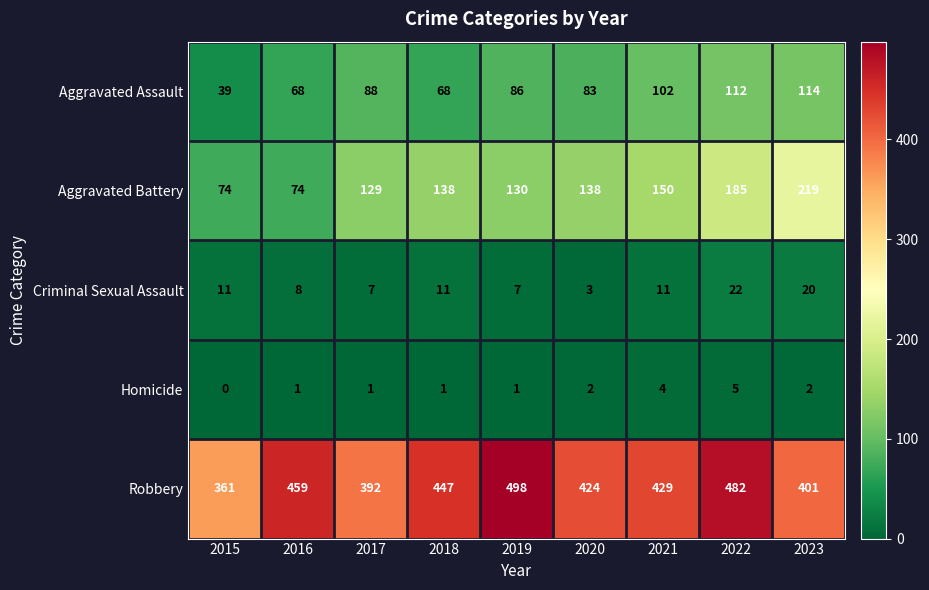

At 2016, list the series in order from smallest to largest.

Homicide, Criminal Sexual Assault, Aggravated Assault, Aggravated Battery, Robbery